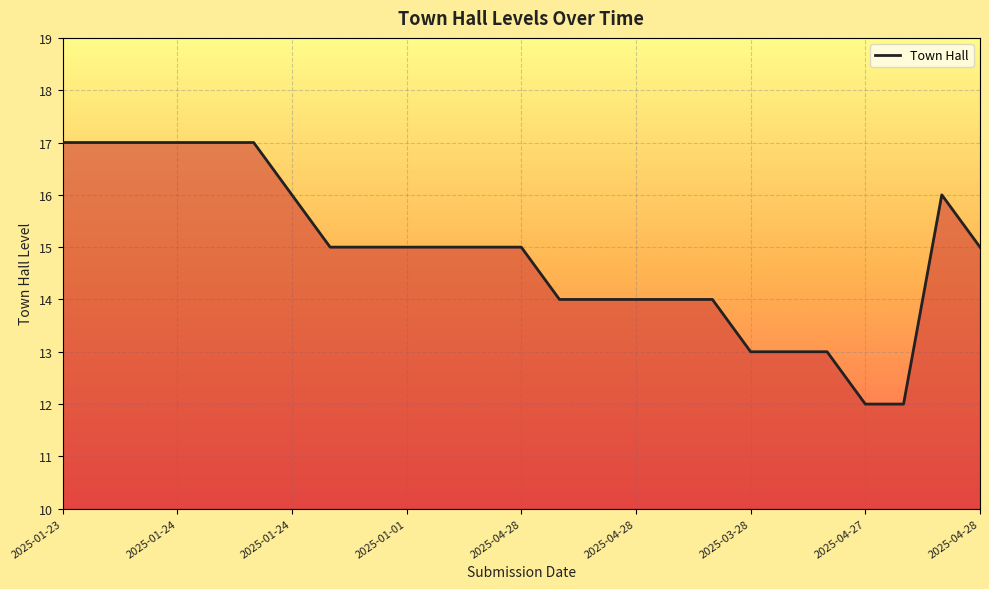

What is the maximum value shown in the chart?

17